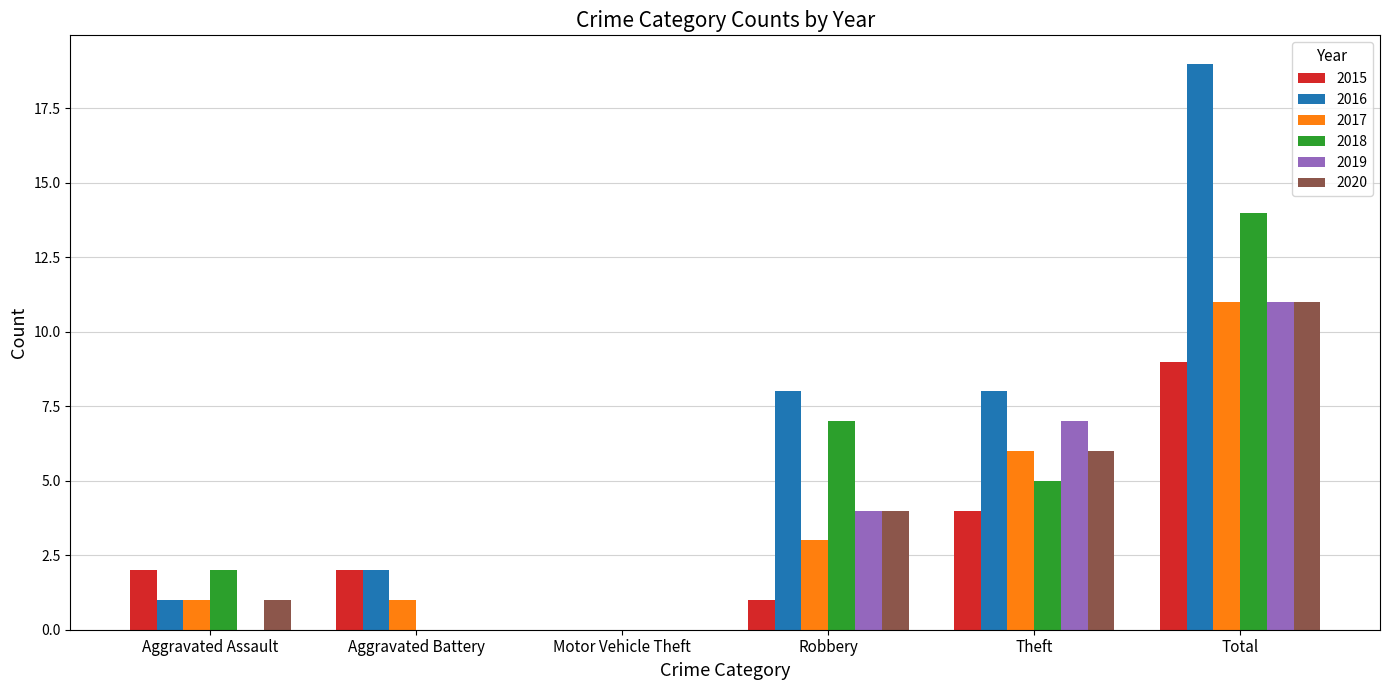

Is it true that 2016 equals 12 at Robbery?

False